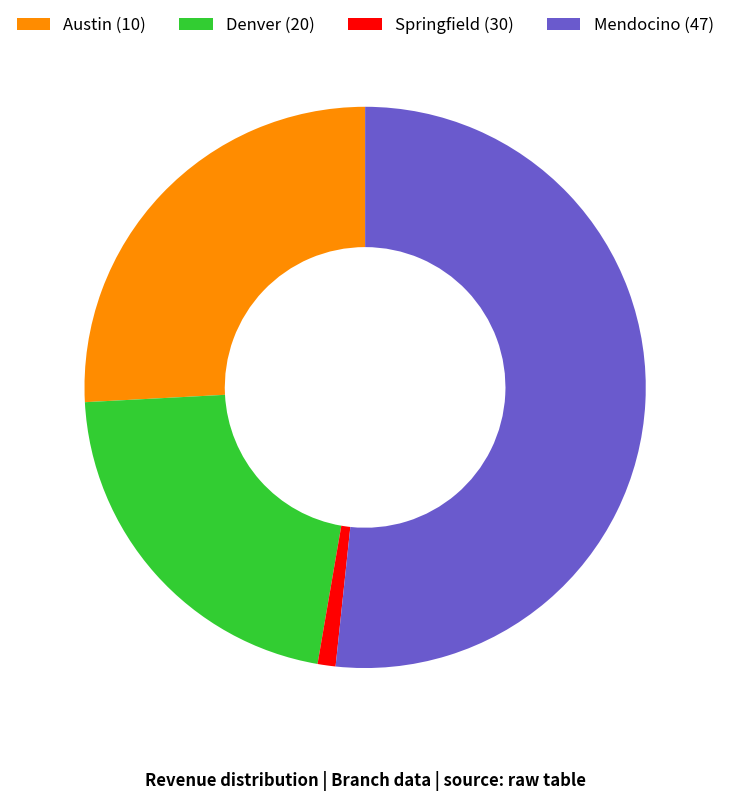

Is there a majority slice in this chart?

Yes